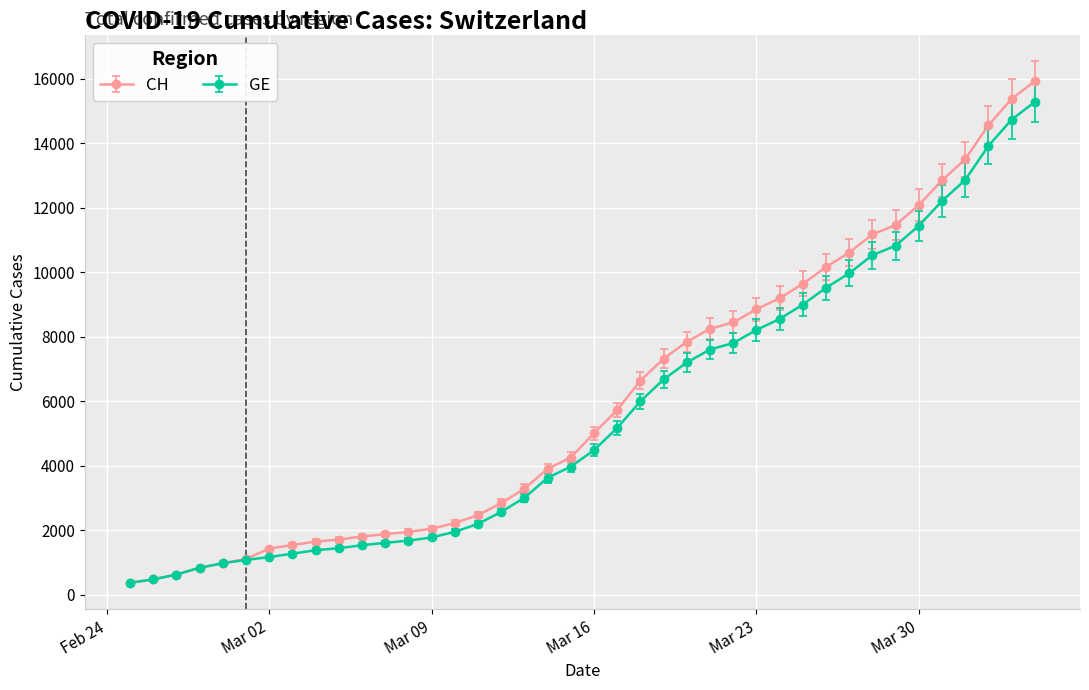

What is the maximum value shown in the chart?

15926